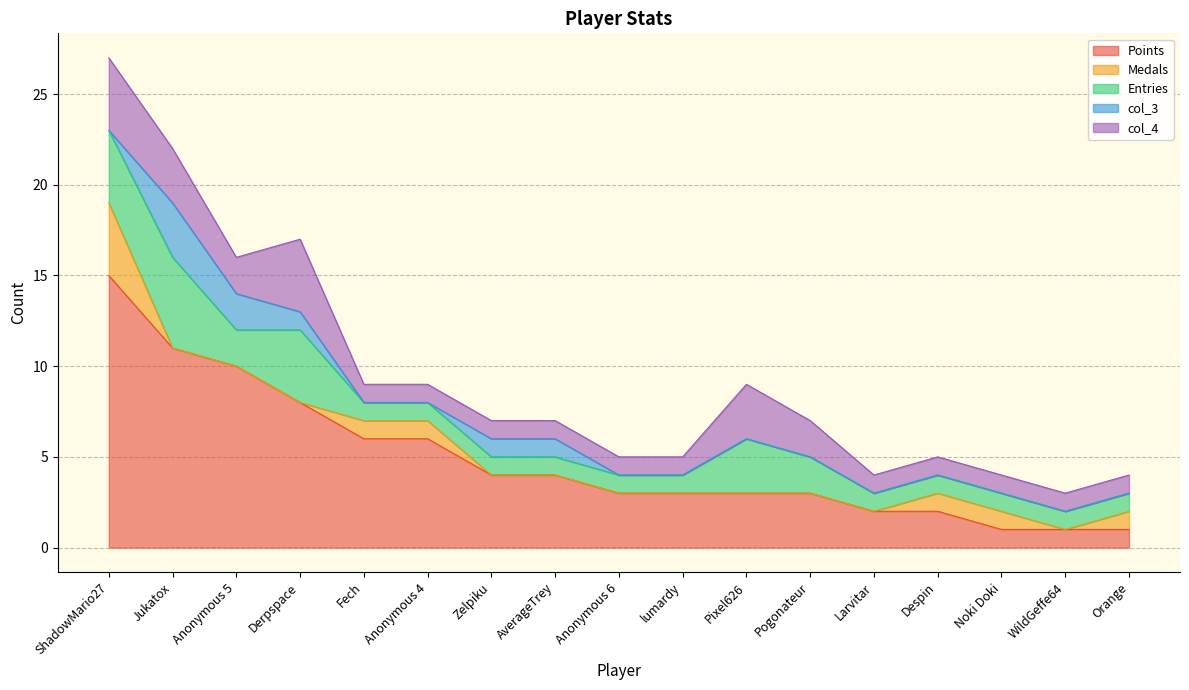

Which series changed the most between Anonymous 5 and Orange?

Points